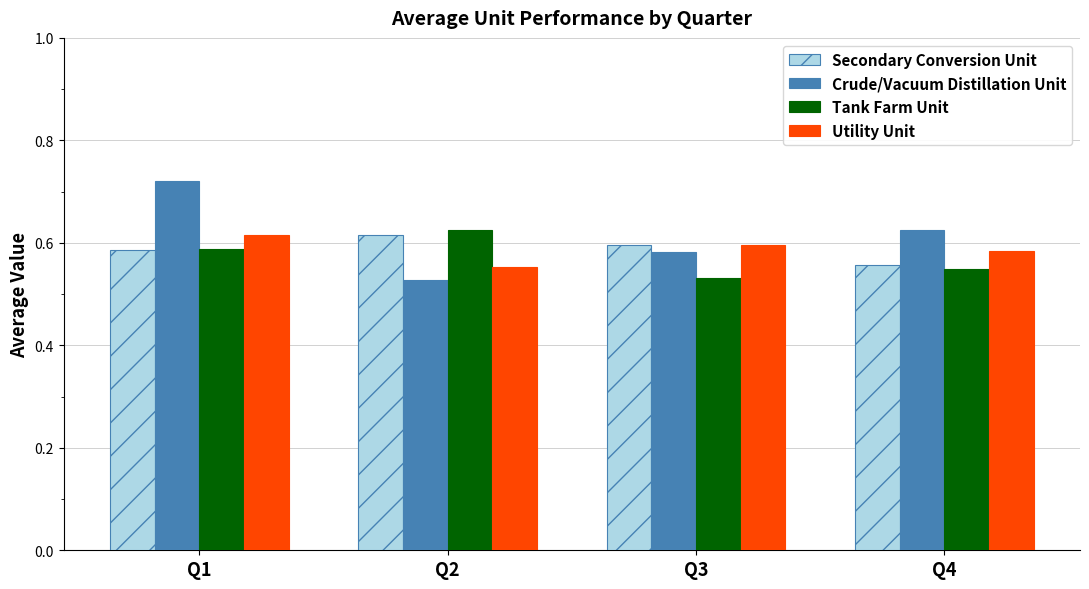

How many Crude/Vacuum Distillation Unit values are between 0 and 1?

4